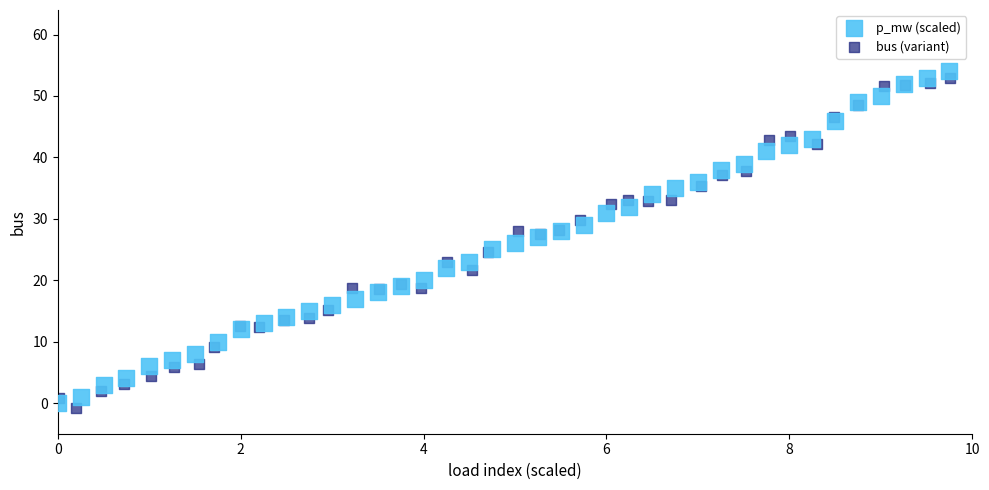

Which series reaches the maximum Y coordinate?

p_mw (scaled)